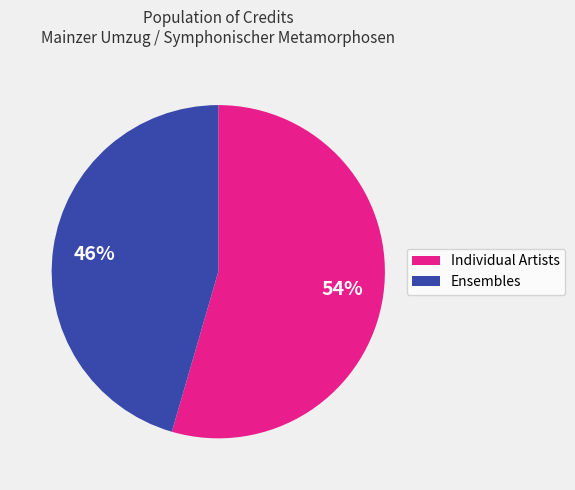

To the nearest percent, what is the average slice percentage?

50%